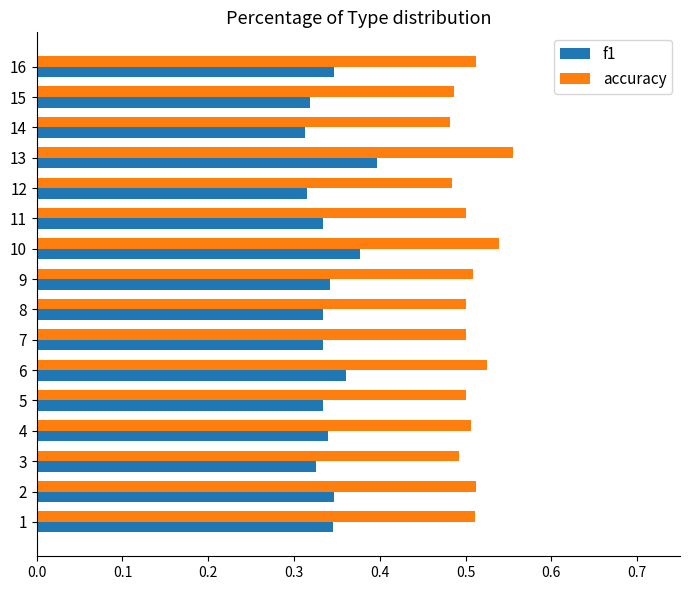

At which category is the sum across all series the highest?

13